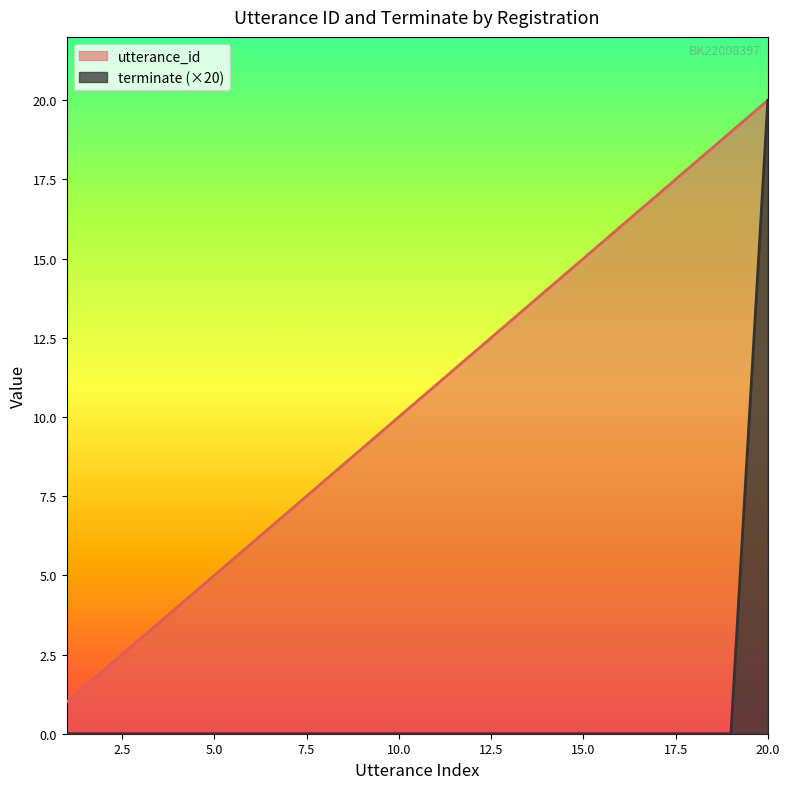

True or false: terminate has a value of 13 at 2022-09-14 13:24:01.

False